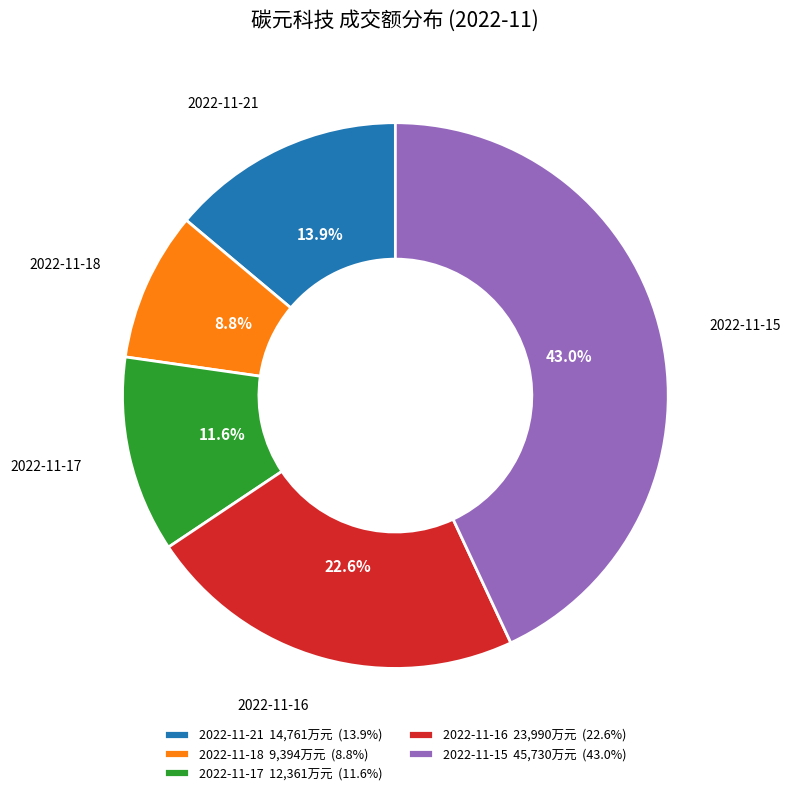

To the nearest percent, what percentage of the pie is 2022-11-17?

12%